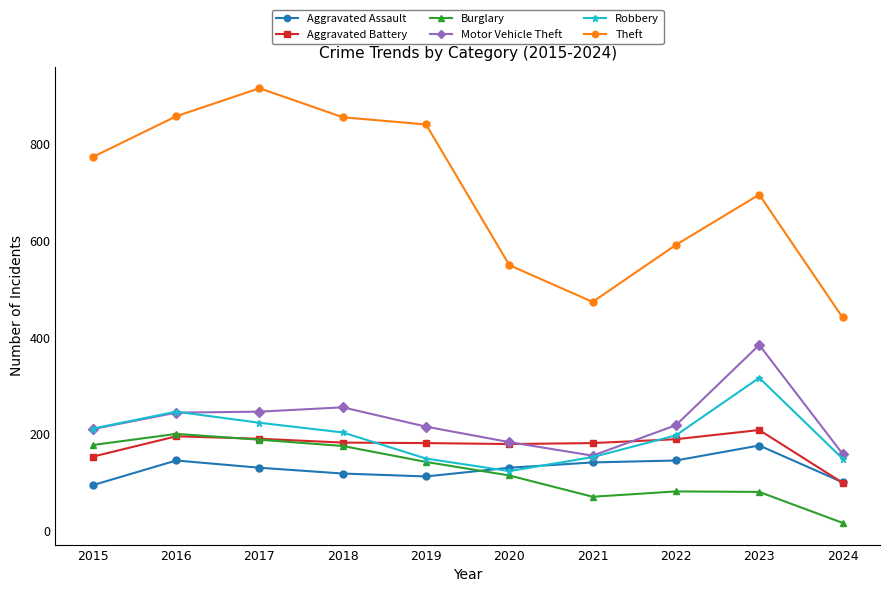

Read the Theft value at 2016, to the nearest 50.

850